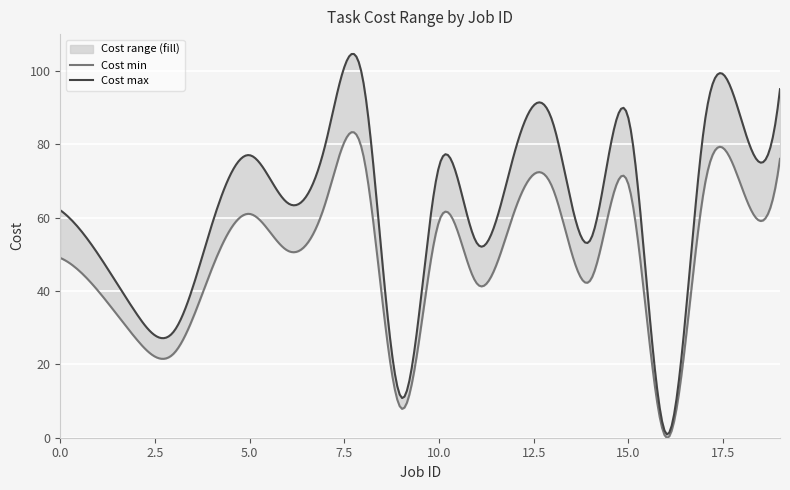

Where does the Cost min series first go above 59?

5